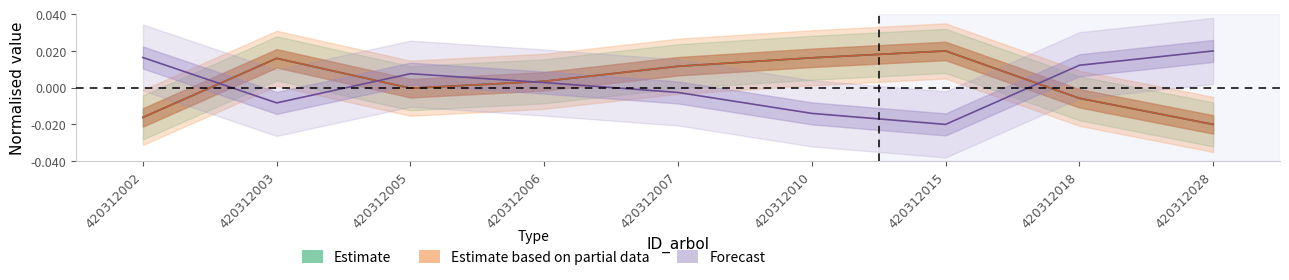

Is the value of h at 420312010 greater than the value of bal at 420312003?

Yes